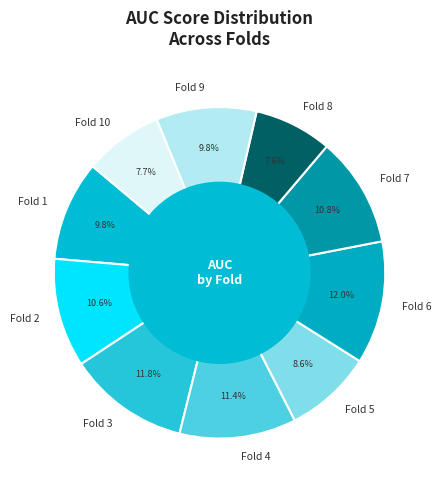

To the nearest percent, what percentage of the pie is Fold 7?

11%